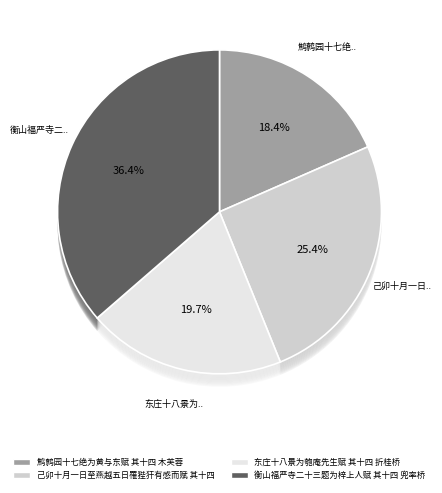

Which slice is the smallest?

鹪鹩园十七绝为黄与东赋 其十四 木芙蓉